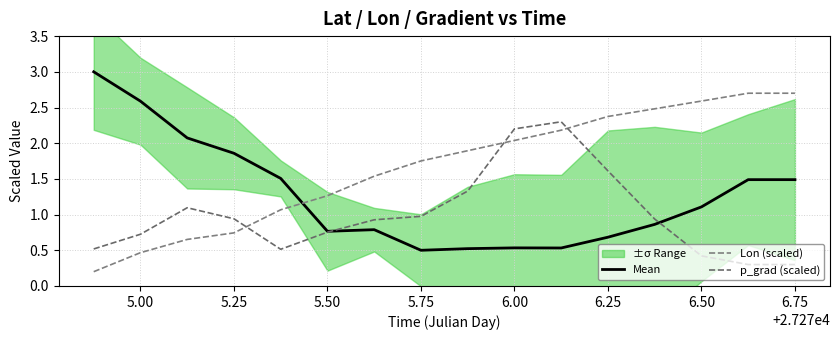

What is the difference between the maximum and minimum values in the Mean series?

2.5